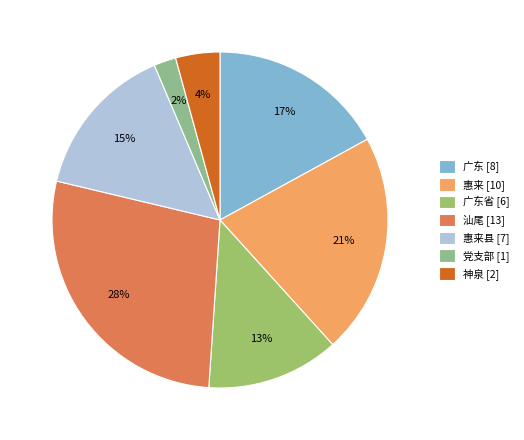

To the nearest percent, what percentage of the pie is 汕尾 [13]?

28%